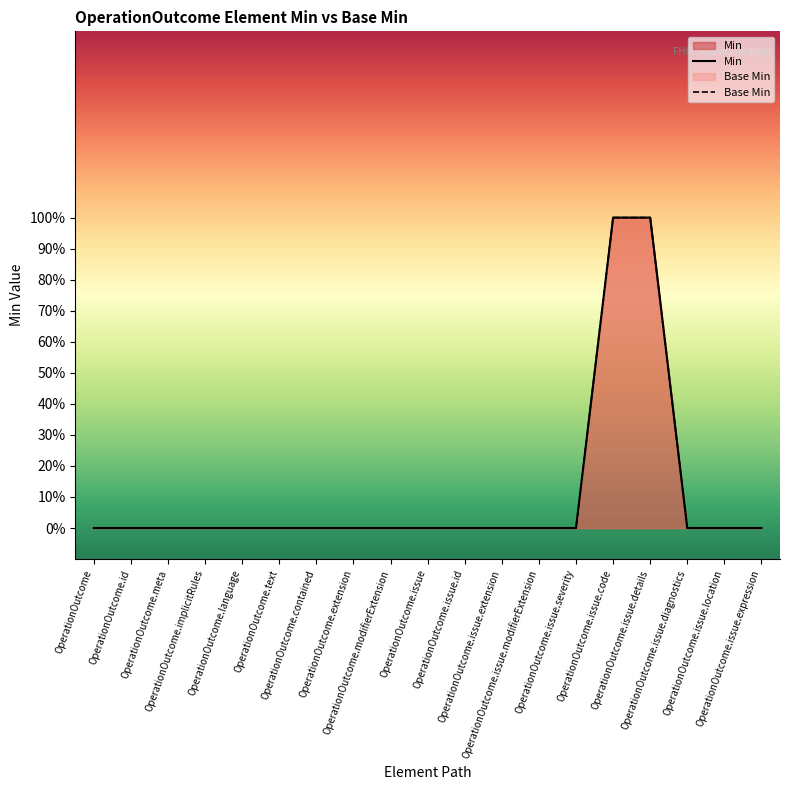

How many values in the Base Min series exceed 0?

2